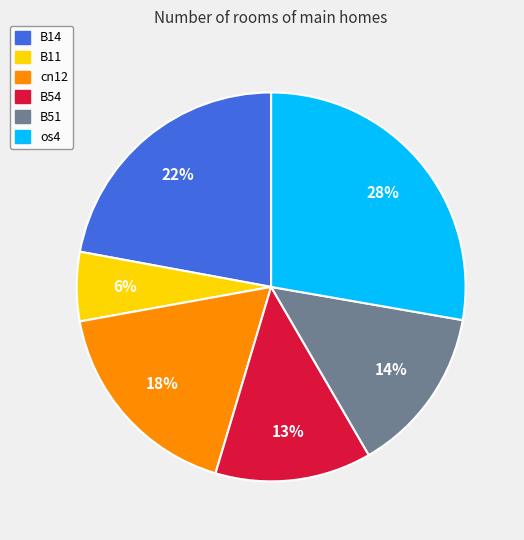

To the nearest percent, what is the difference between the largest and smallest slice percentages?

22%